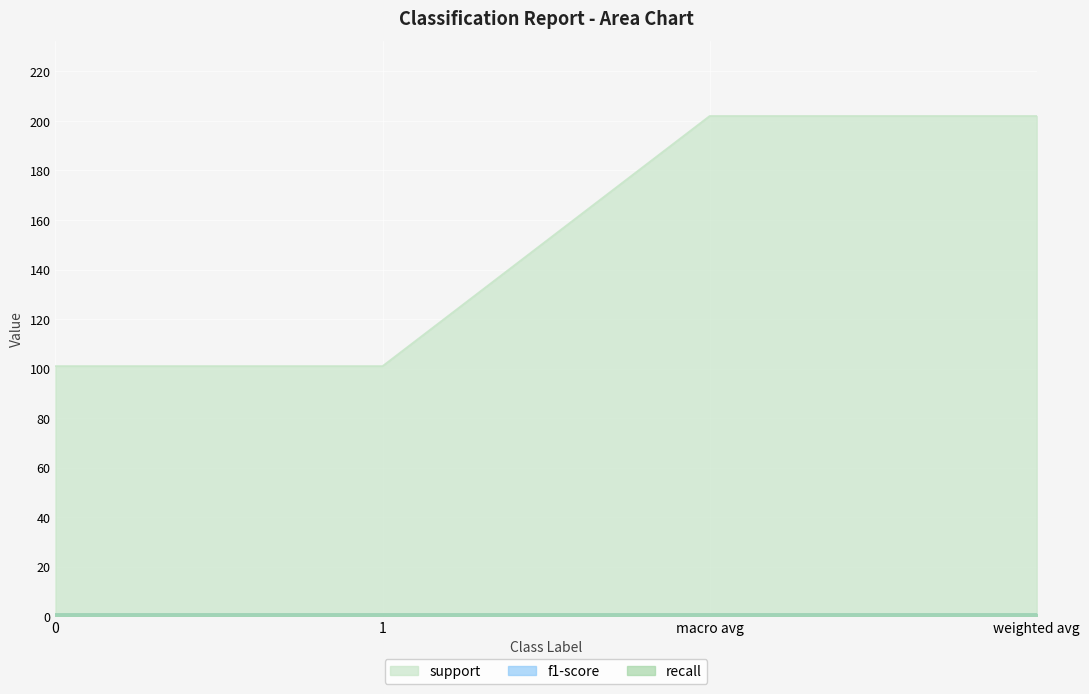

What is the sum of the support values at weighted avg and macro avg?

404.0